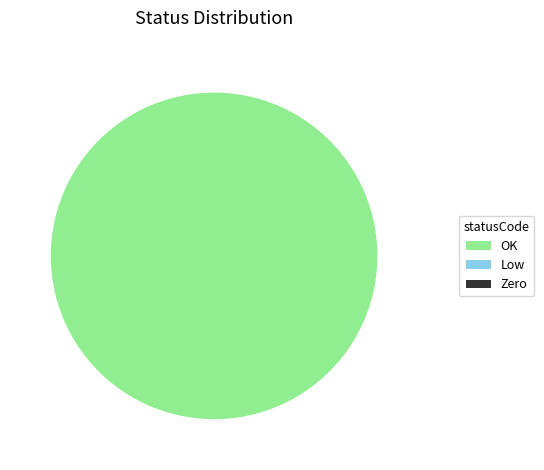

What is the largest slice in the pie chart?

OK